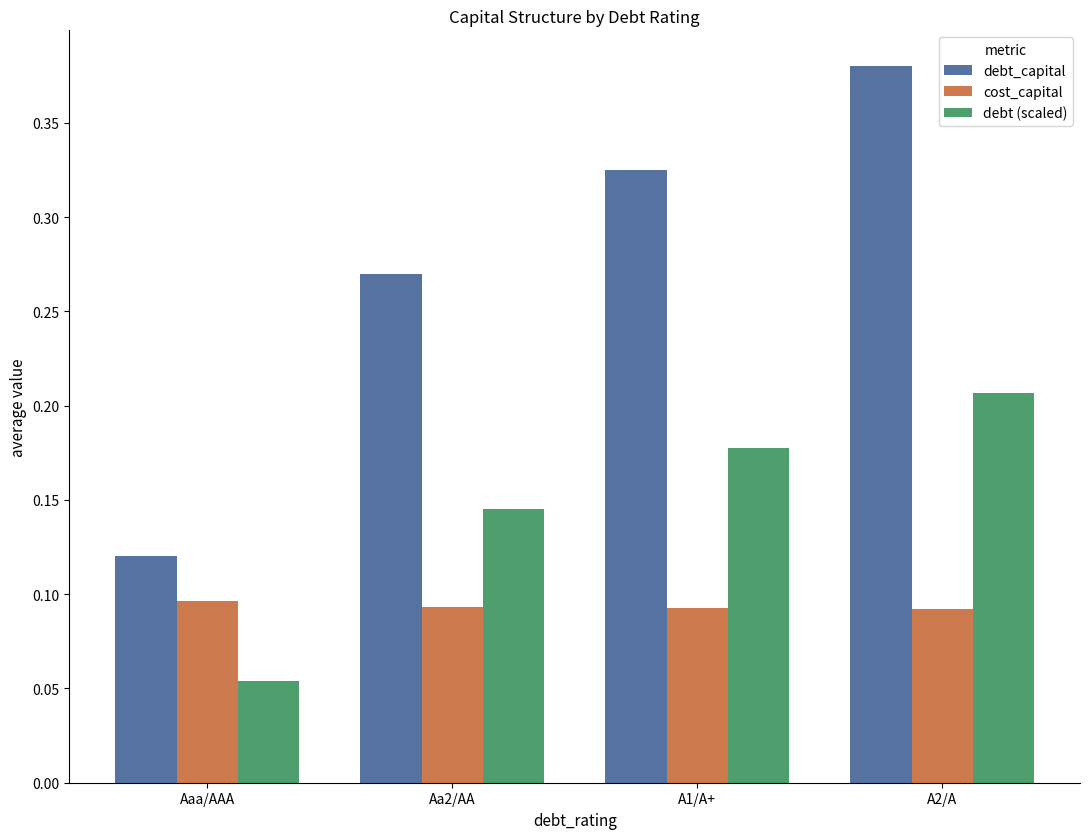

Is the value of cost_capital at A2/A greater than the value of debt (scaled) at A2/A?

No